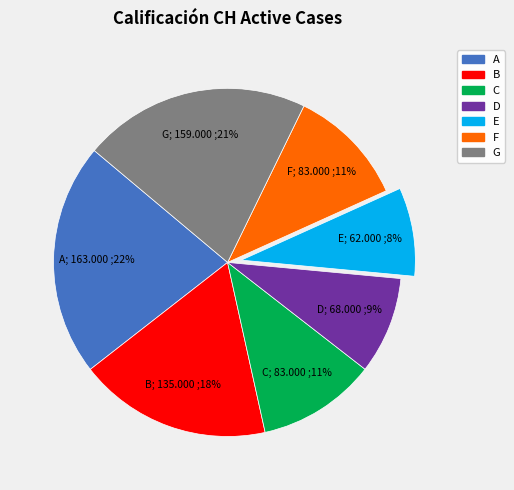

Is there a majority slice in this chart?

No